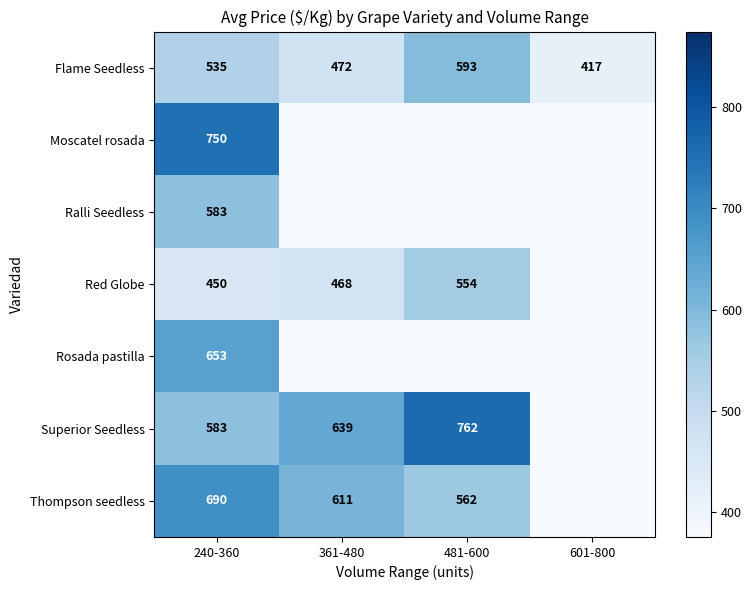

The Superior Seedless series shows 762 at 481-600. True or false?

True